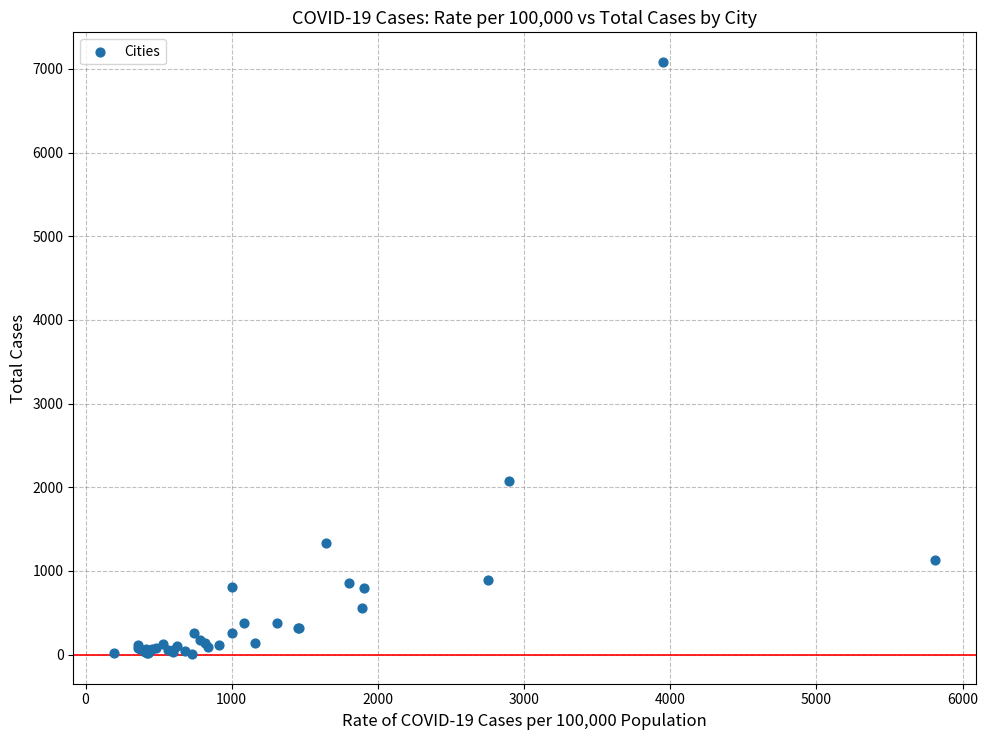

What Y value in the scatter plot is closest to 3544?

2077